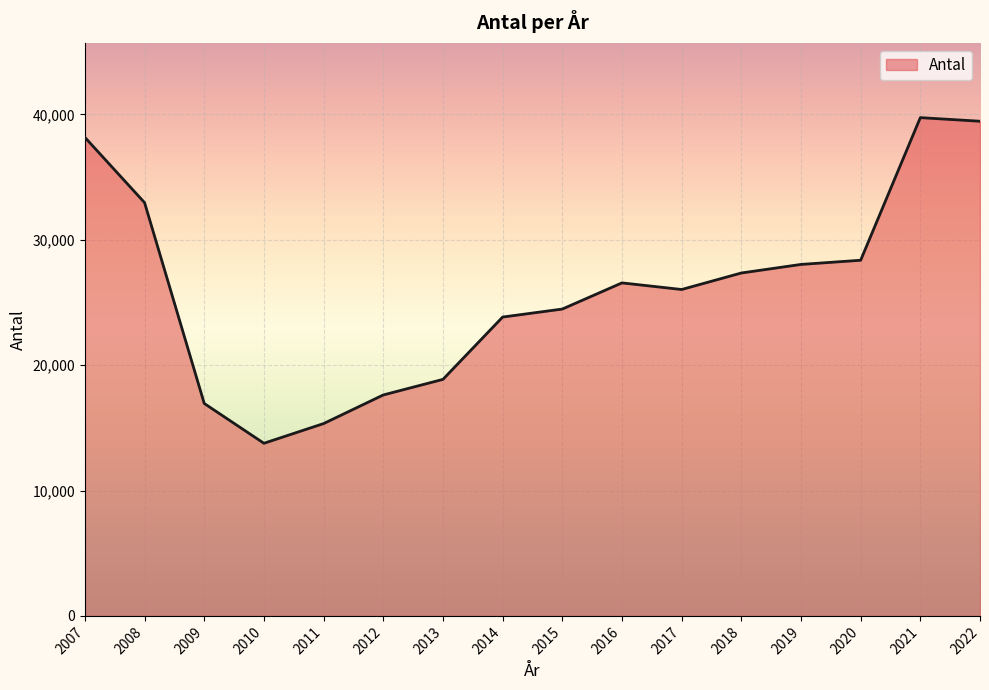

At which category does the chart reach its minimum across all series?

2010